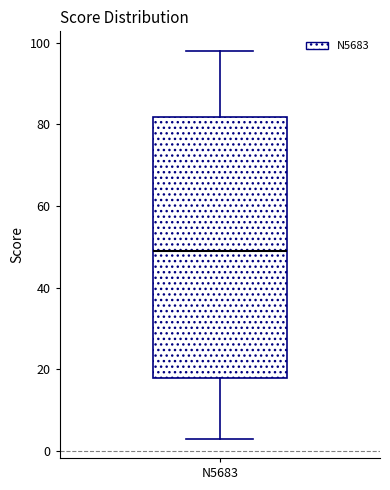

Where does the lower whisker of the box for N5683 end on the y-axis? The values are not printed on the chart, so give them approximately, as read against the axis.

4